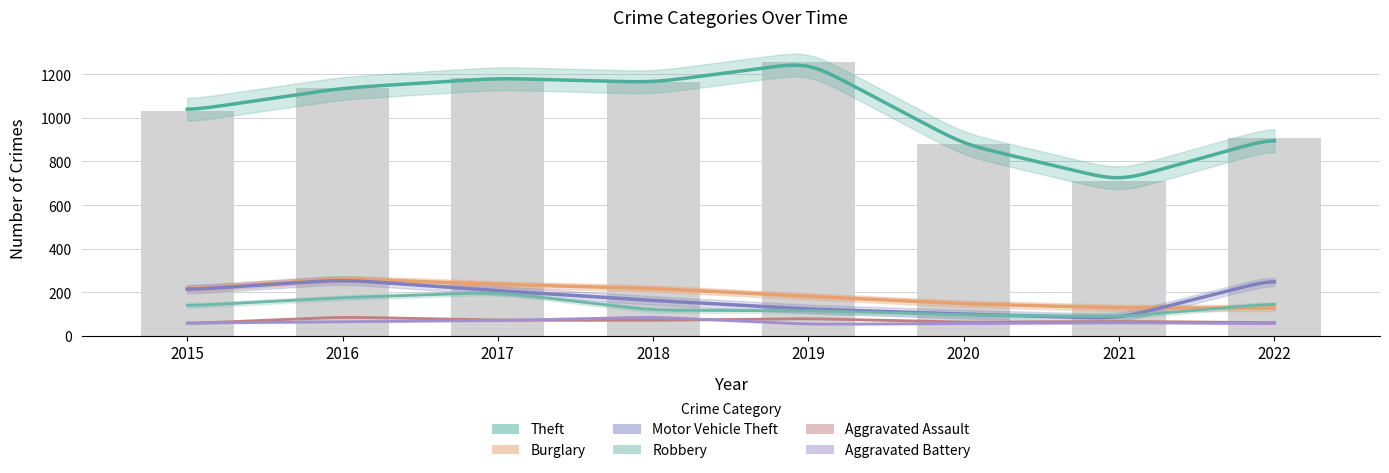

Reading left to right, list all the values displayed in this chart.

Aggravated Assault: 56	86	72	71	79	62	66	60
Aggravated Battery: 58	65	70	86	53	56	60	56
Burglary: 214	262	236	217	181	147	128	127
Motor Vehicle Theft: 211	257	207	162	123	99	80	260
Robbery: 137	175	199	117	115	96	87	148
Theft: 1033	1137	1182	1163	1256	879	710	909